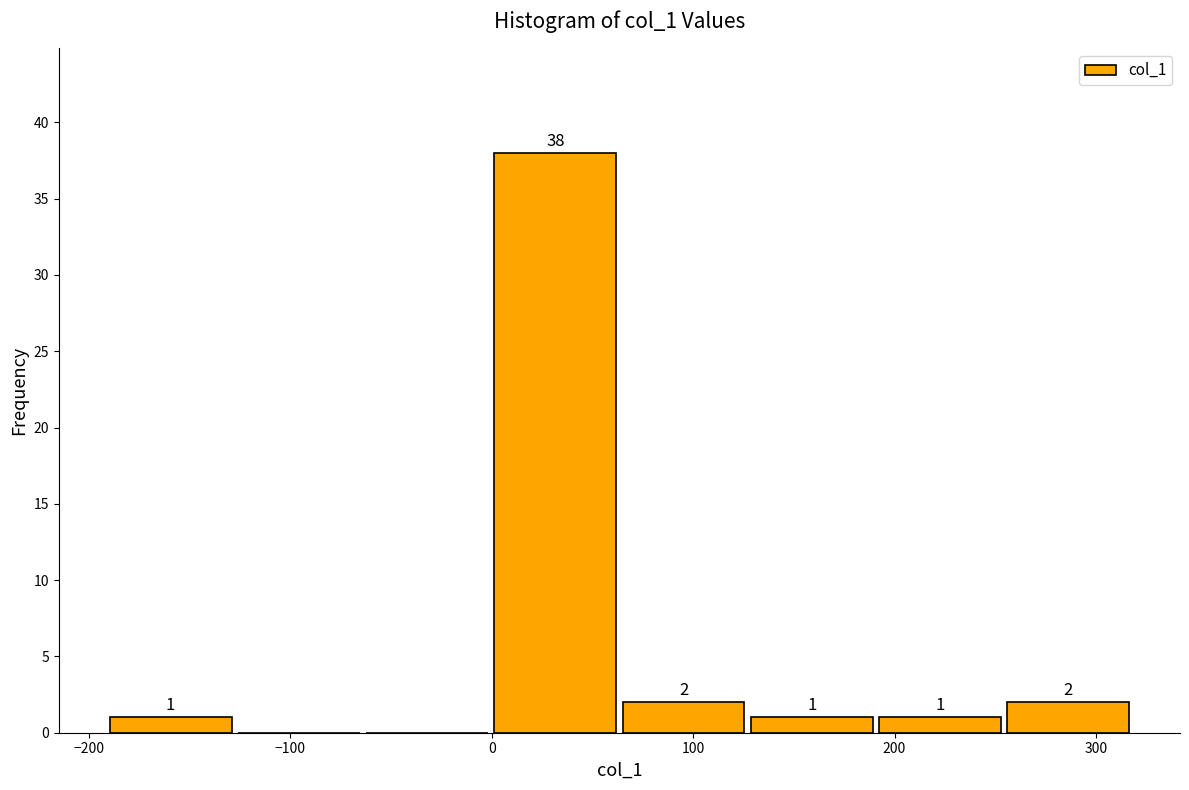

Over which range of the x-axis is the bar tallest?

0 to 60